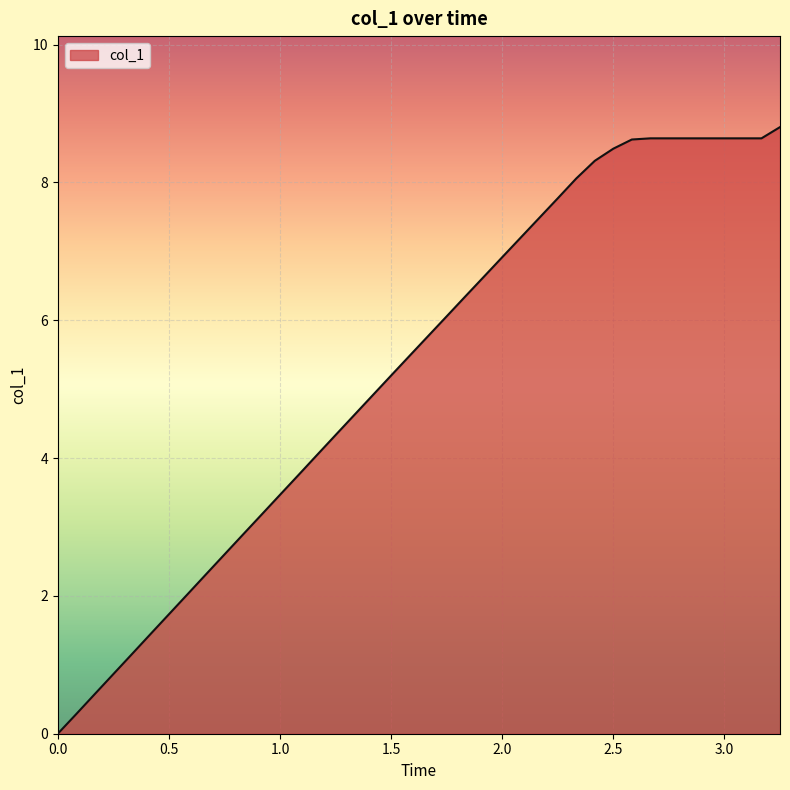

What is the maximum value shown in the chart?

8.8